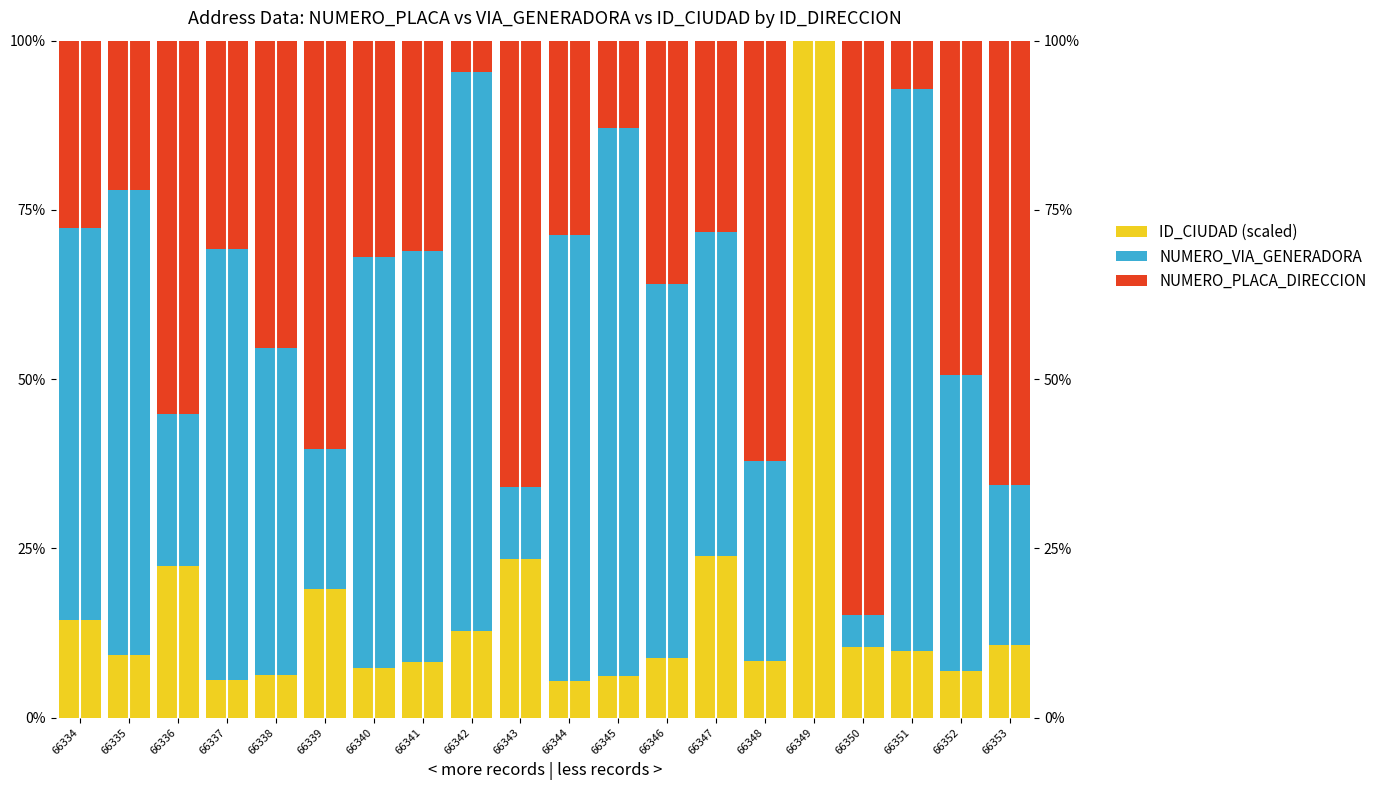

How many data points in NUMERO_VIA_GENERADORA are above 55?

10